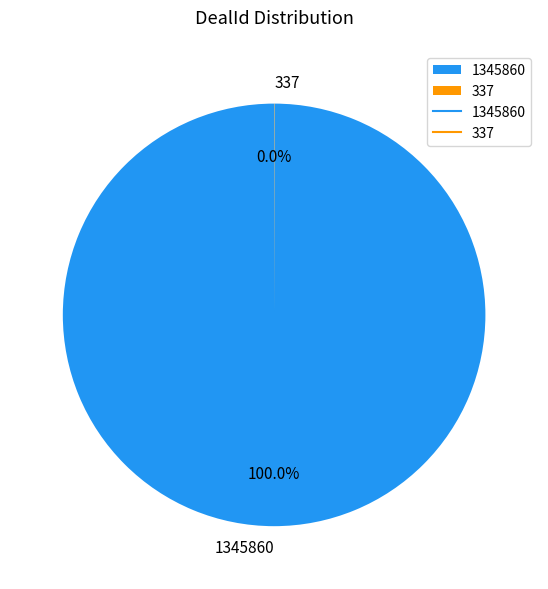

To the nearest percent, what is the difference between the largest and smallest slice percentages?

100%